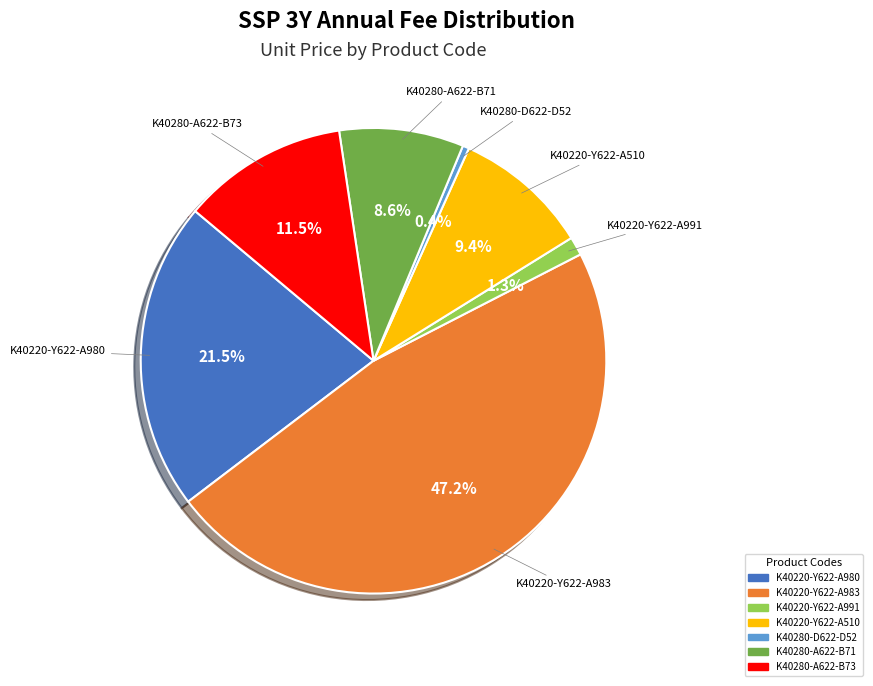

How many segments does this pie chart have?

7